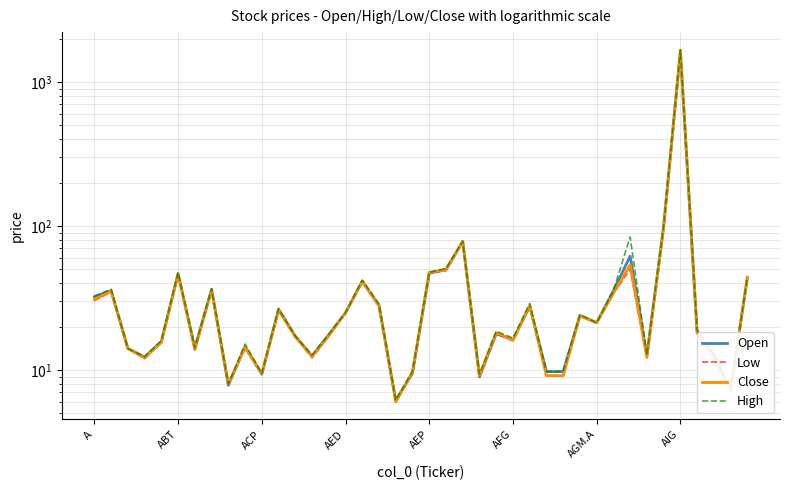

True or false: Close and Open cross at least once.

True